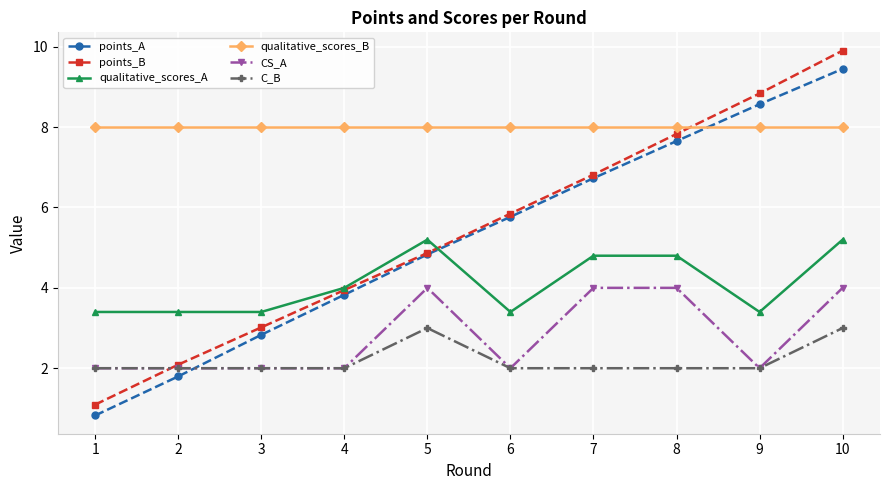

Reading left to right, transcribe all the data shown in this chart.

points_A: 0.8	1.8	2.8	3.8	4.8	5.8	6.7	7.7	8.6	9.4
points_B: 1.1	2.1	3.0	3.9	4.9	5.8	6.8	7.8	8.8	9.9
qualitative_scores_A: 3.4	3.4	3.4	4.0	5.2	3.4	4.8	4.8	3.4	5.2
qualitative_scores_B: 8.0	8.0	8.0	8.0	8.0	8.0	8.0	8.0	8.0	8.0
CS_A: 2.0	2.0	2.0	2.0	4.0	2.0	4.0	4.0	2.0	4.0
C_B: 2.0	2.0	2.0	2.0	3.0	2.0	2.0	2.0	2.0	3.0